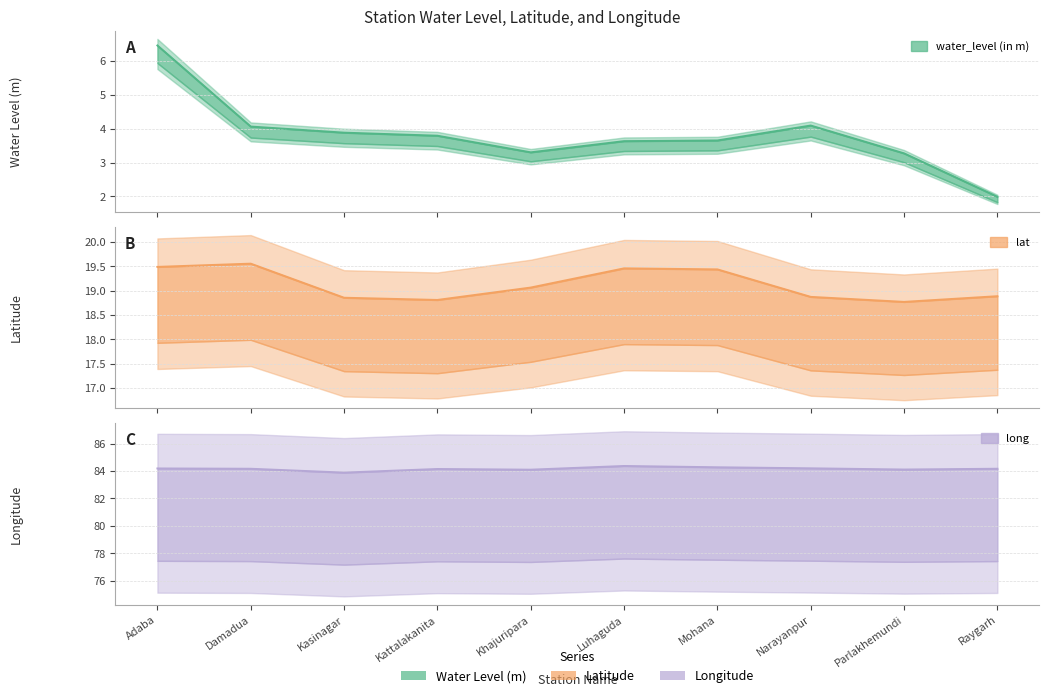

What is the highest value of the lat series?

19.6